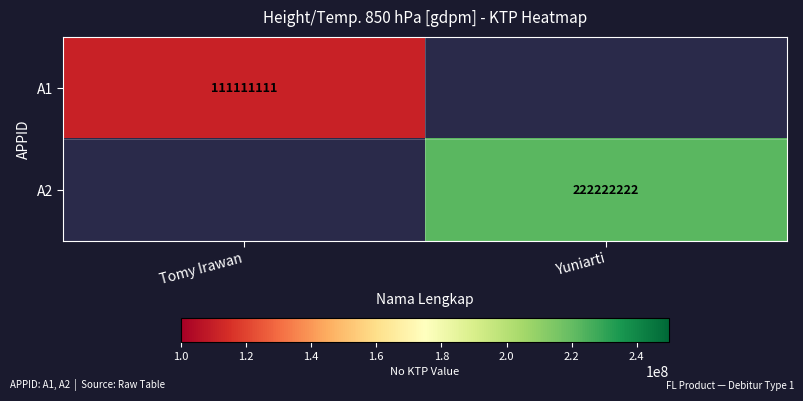

Is the value of A2 at Yuniarti greater than the value of A1 at Tomy Irawan?

Yes